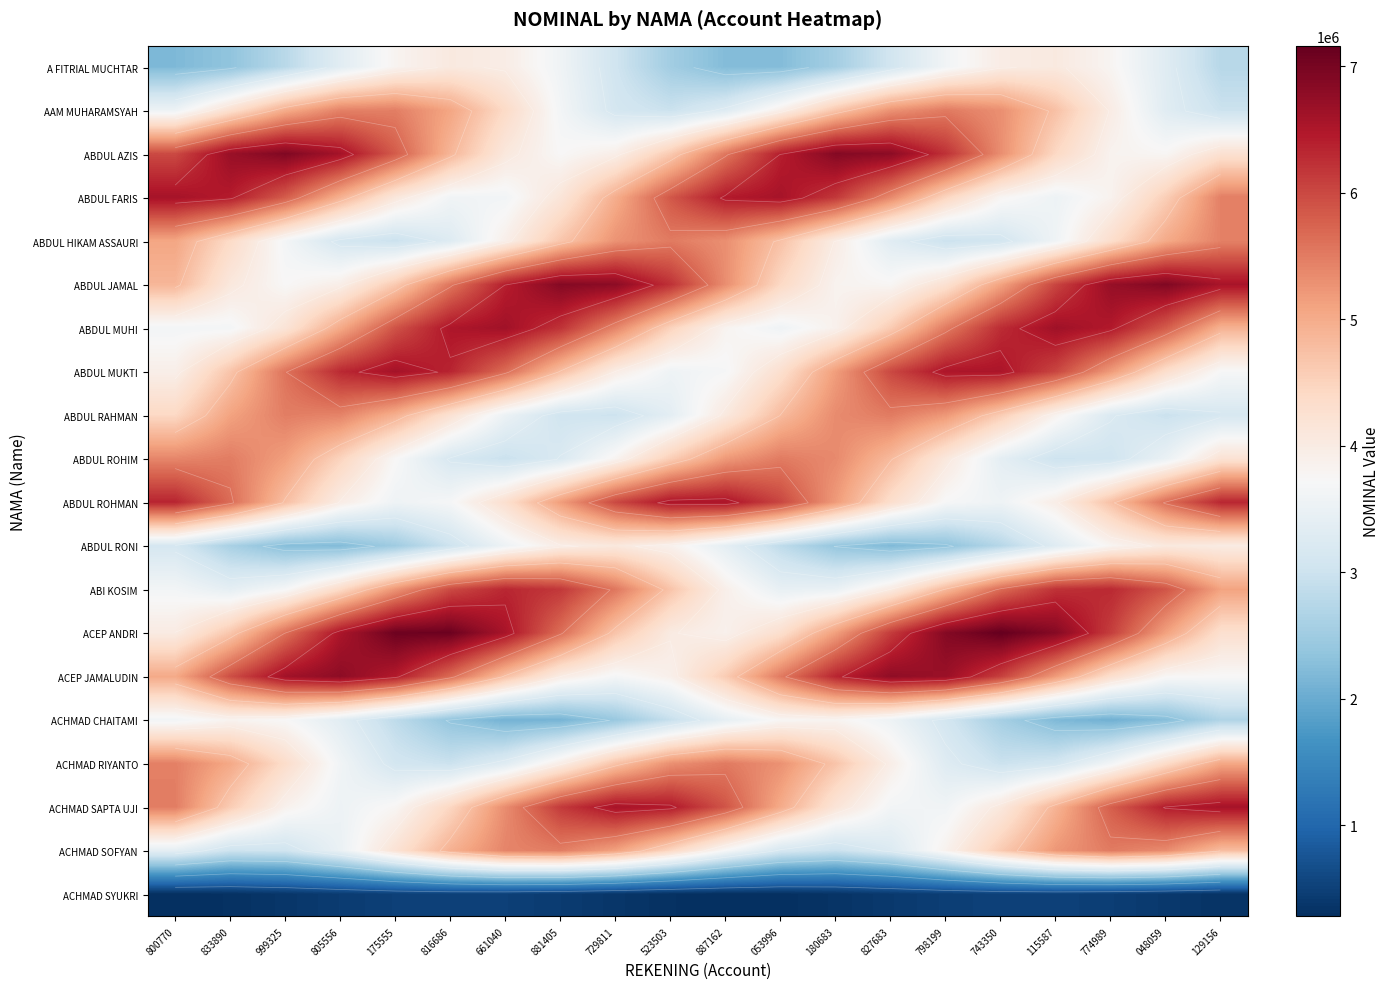

What is the minimum value for ACHMAD SYUKRI?

281055.7